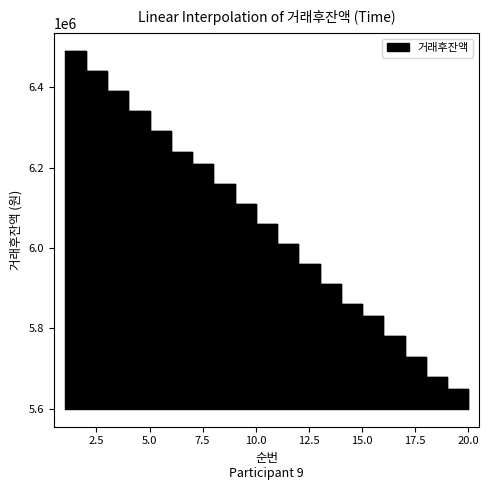

How many categories are shown in the chart?

20